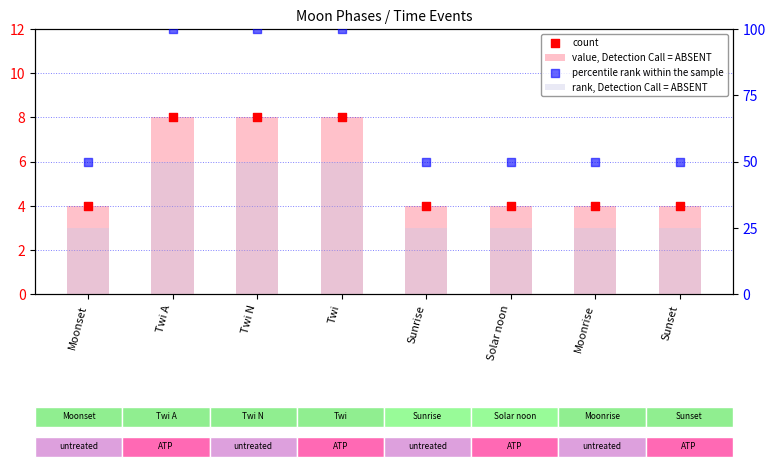

Which series has the largest Y range (max minus min)?

percentile rank within the sample